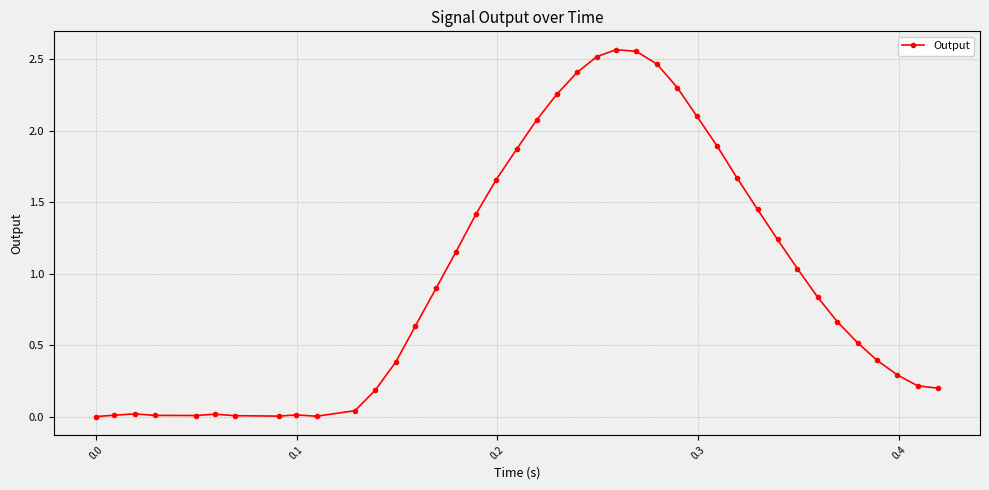

What is the sum of all values?

39.9